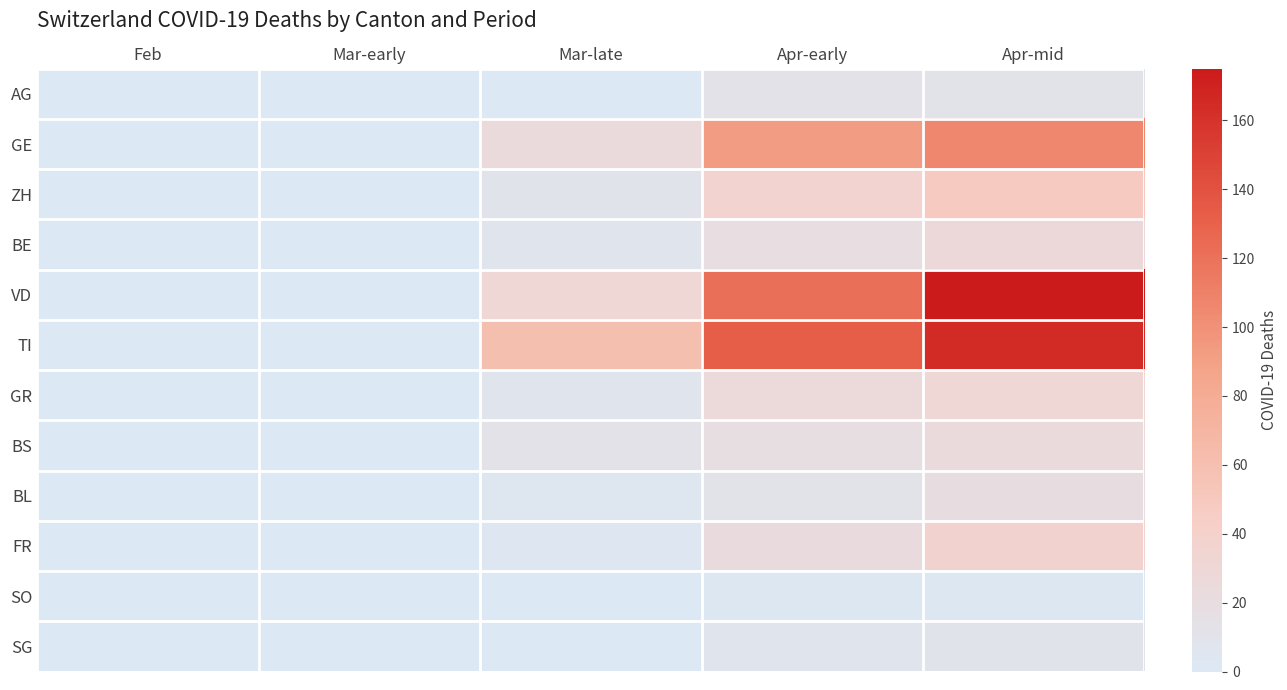

Rank the series by their maximum value, from lowest to highest.

SO, SG, AG, BL, BS, BE, GR, FR, ZH, GE, TI, VD